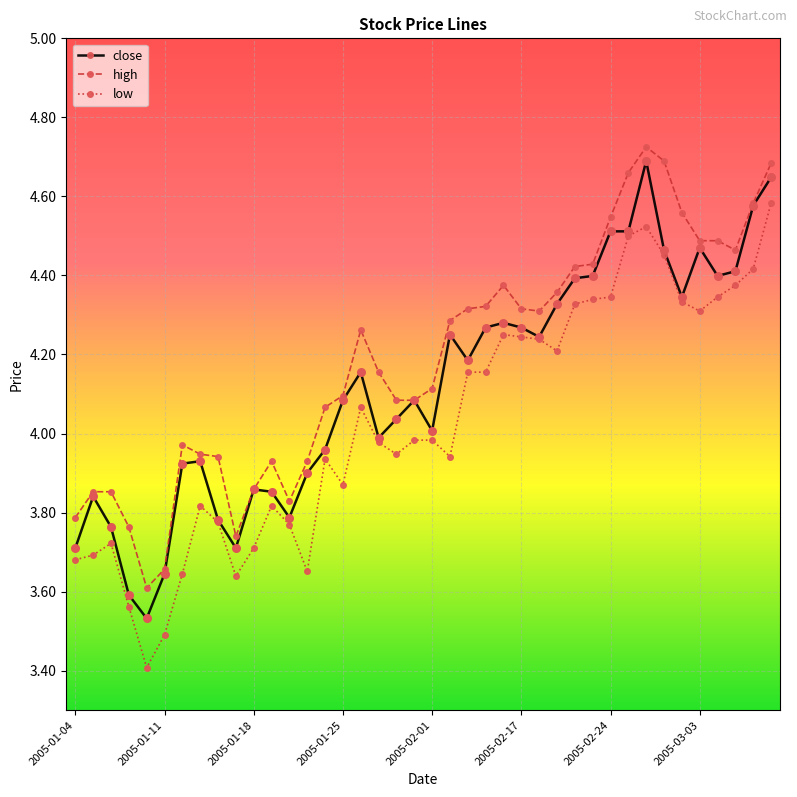

Which series has the largest total across all categories?

high